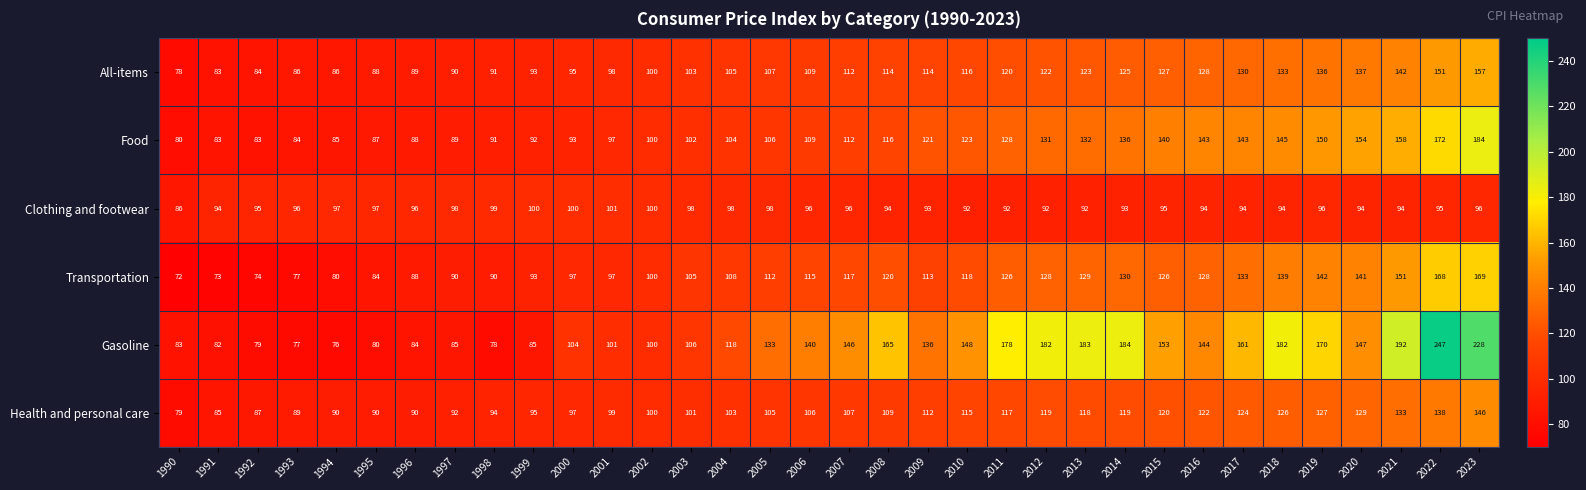

The value of Health and personal care at 2009 is 112. True or false?

True